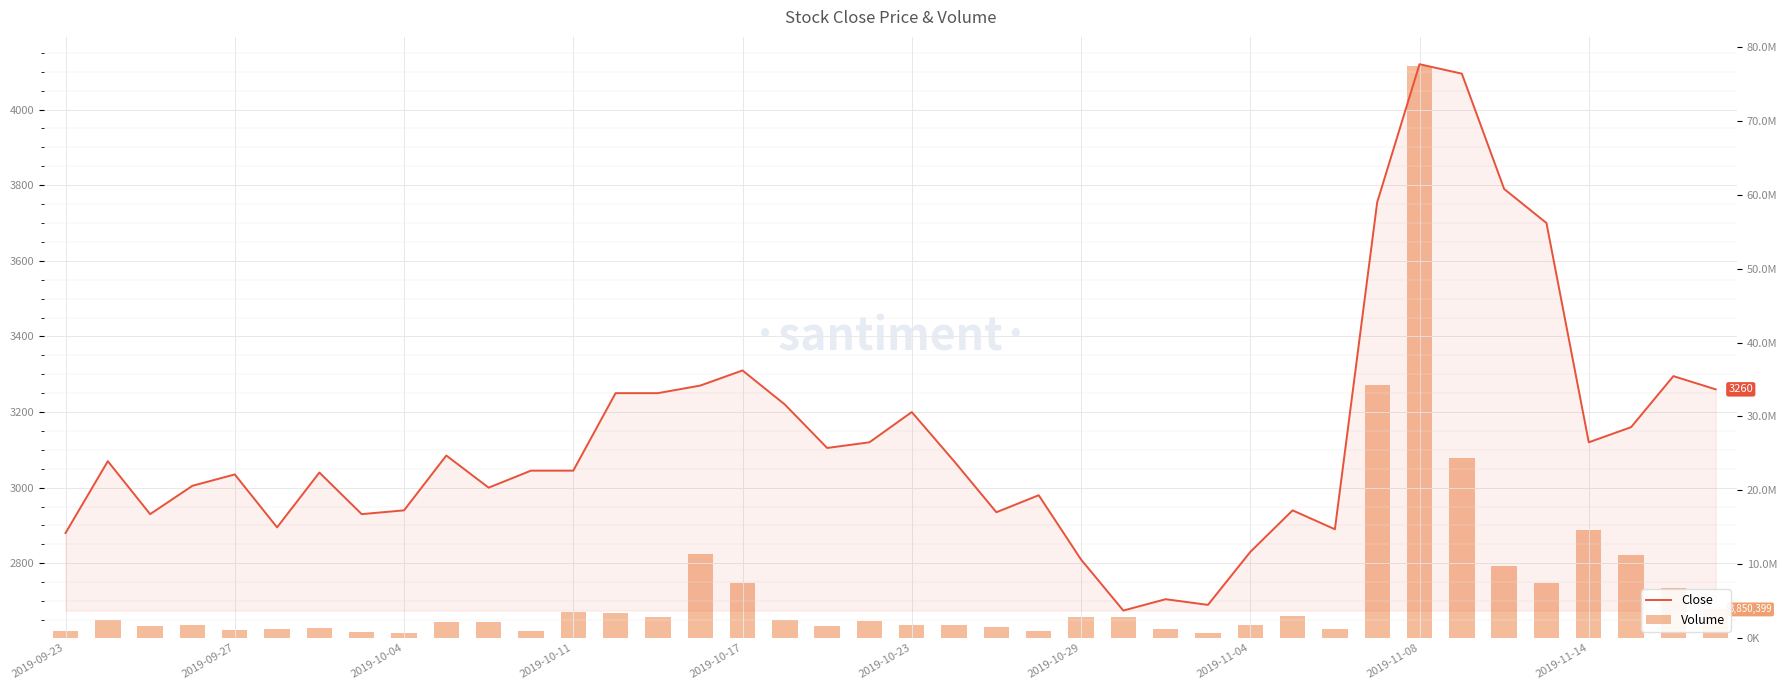

What position from the left is 13?

14